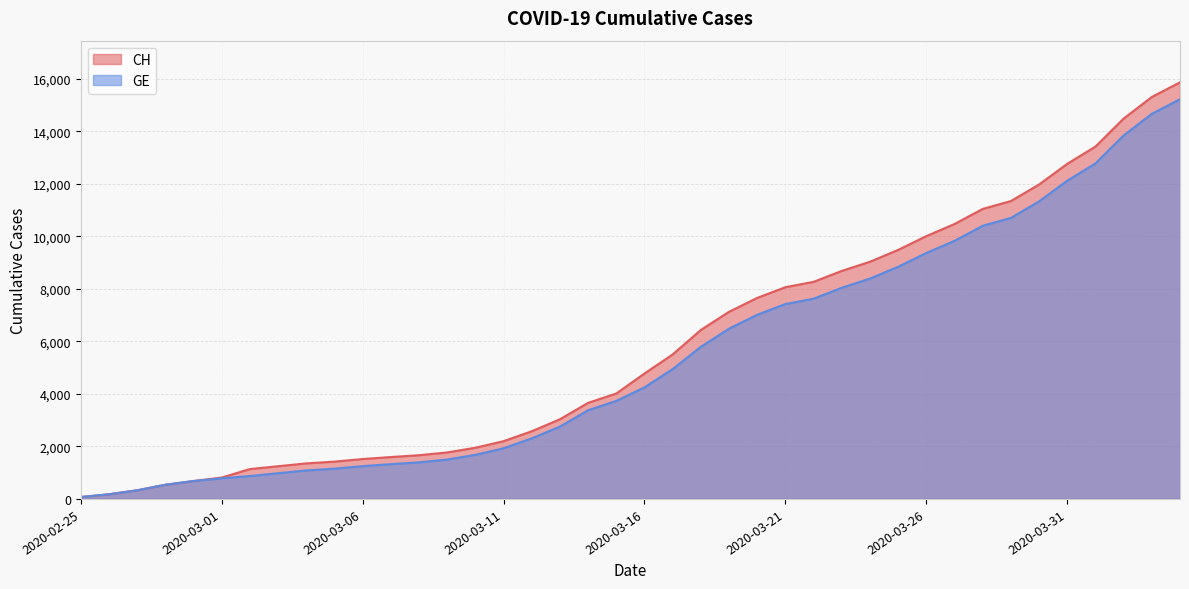

True or false: GE and CH cross at least once.

False